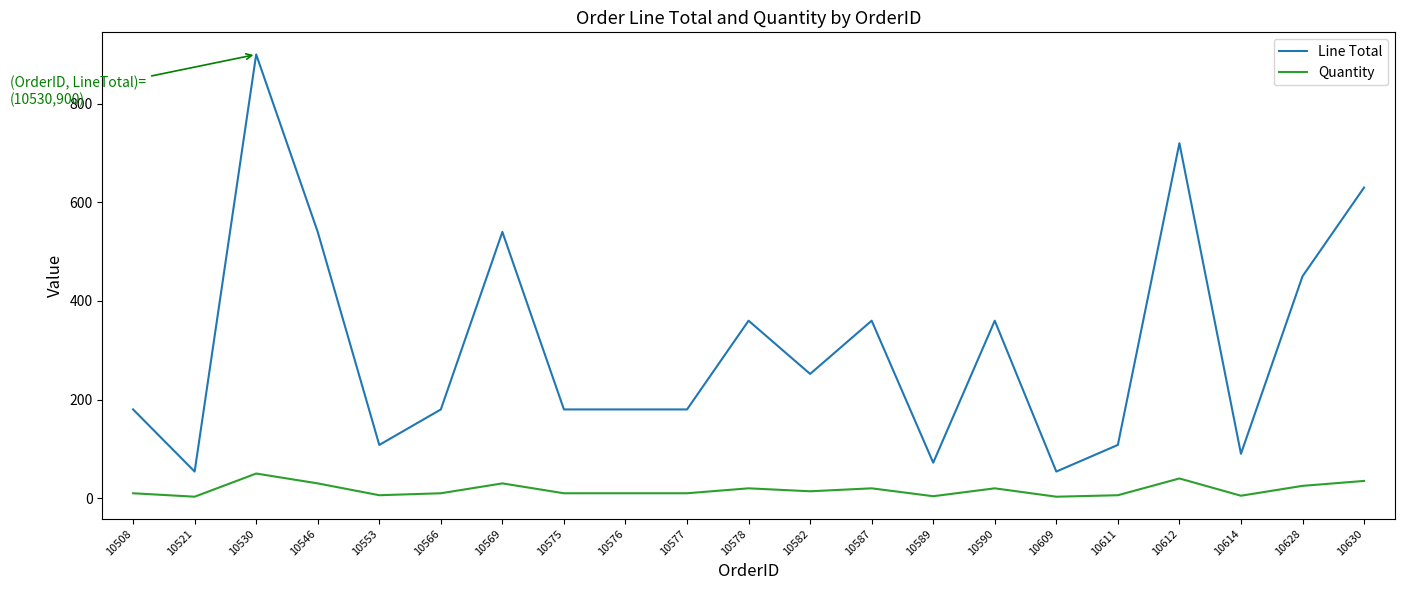

What is the sum of the Line Total values at 10612 and 10576?

900